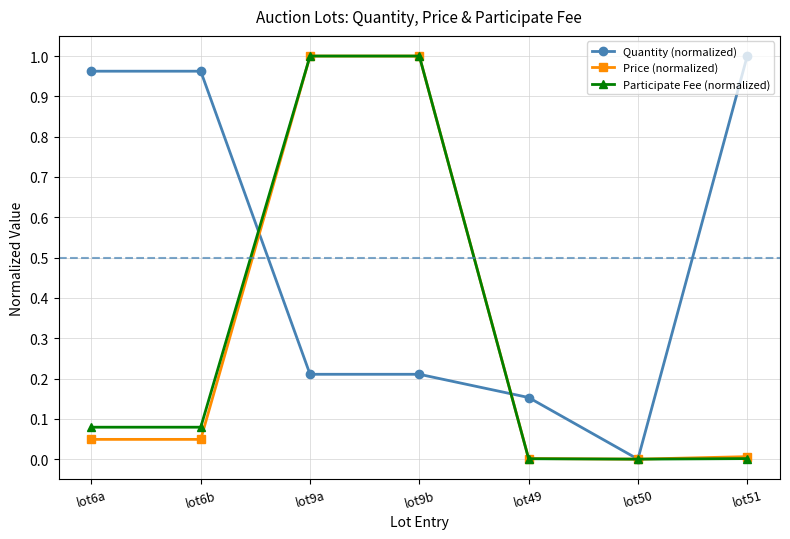

Between which two adjacent categories do Quantity (normalized) and Participate Fee (normalized) first intersect?

lot6b and lot9a